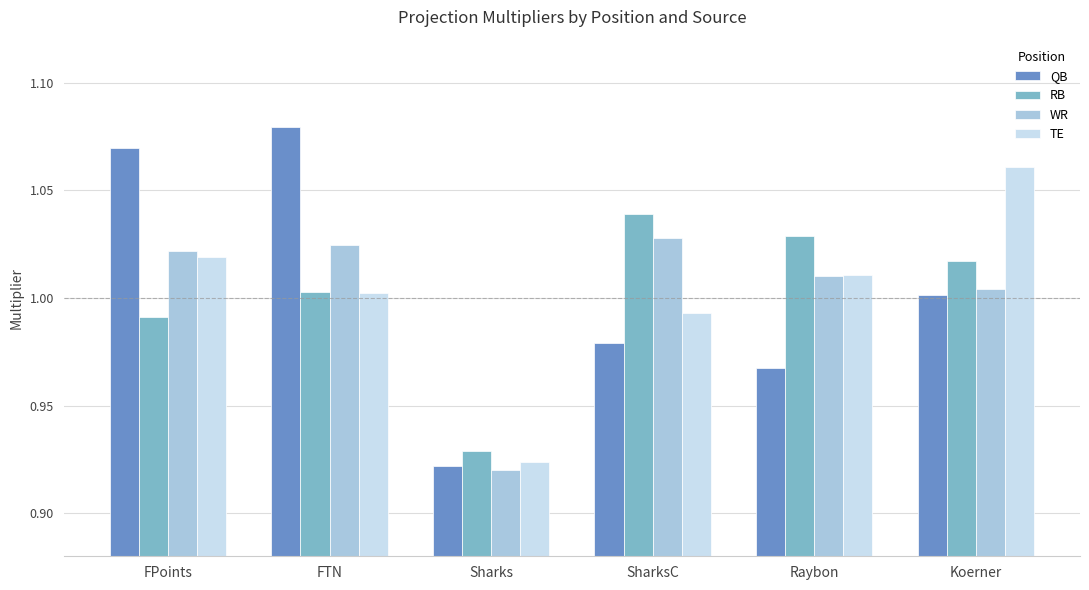

At Koerner, list the series in order from smallest to largest.

QB, WR, RB, TE